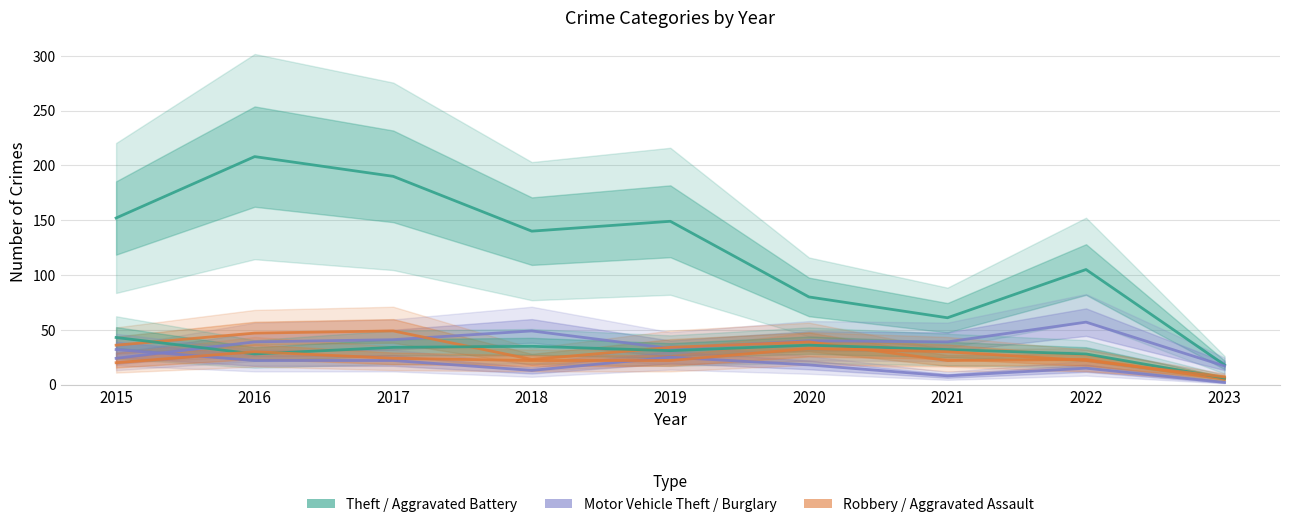

Rank the categories by Theft value from highest to lowest.

2016, 2017, 2015, 2019, 2018, 2022, 2020, 2021, 2023